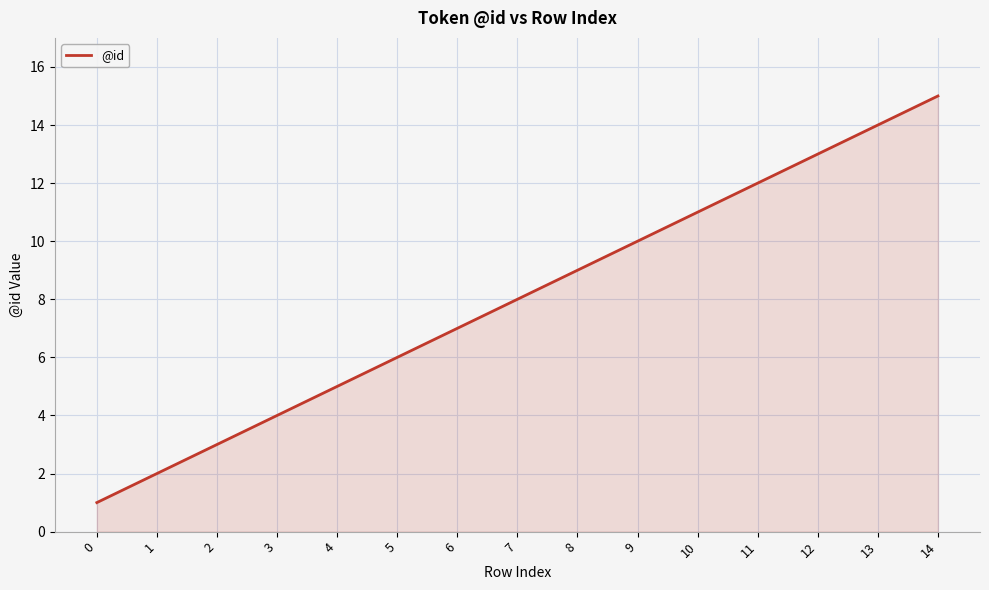

Which category has the highest value across all series?

14